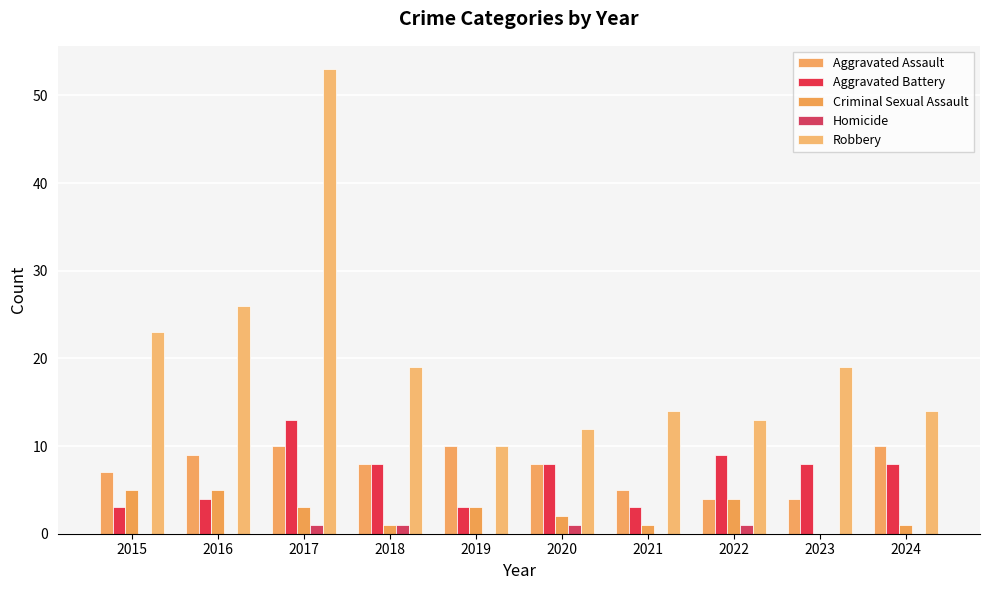

Which has a higher value, 2018 or 2015?

2018